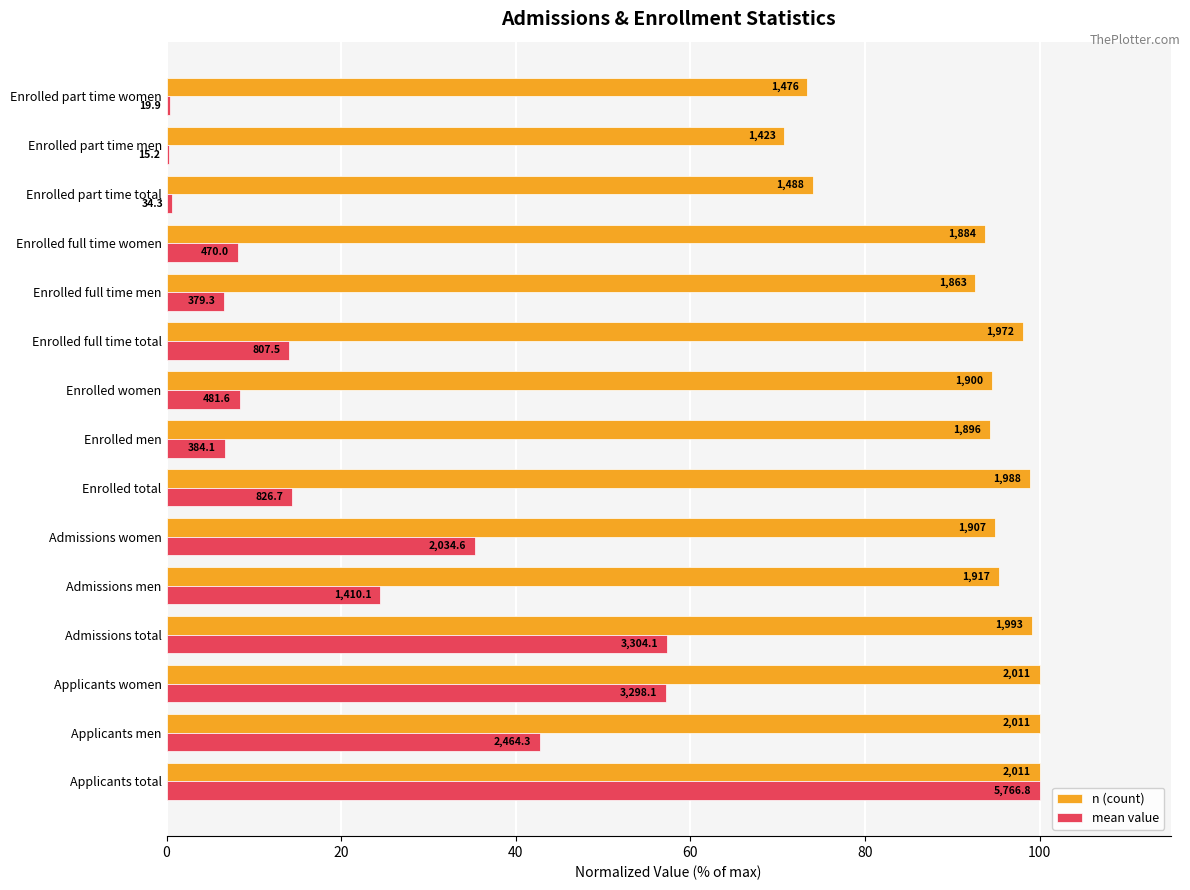

What are all the series names shown in the legend?

n (count), mean value